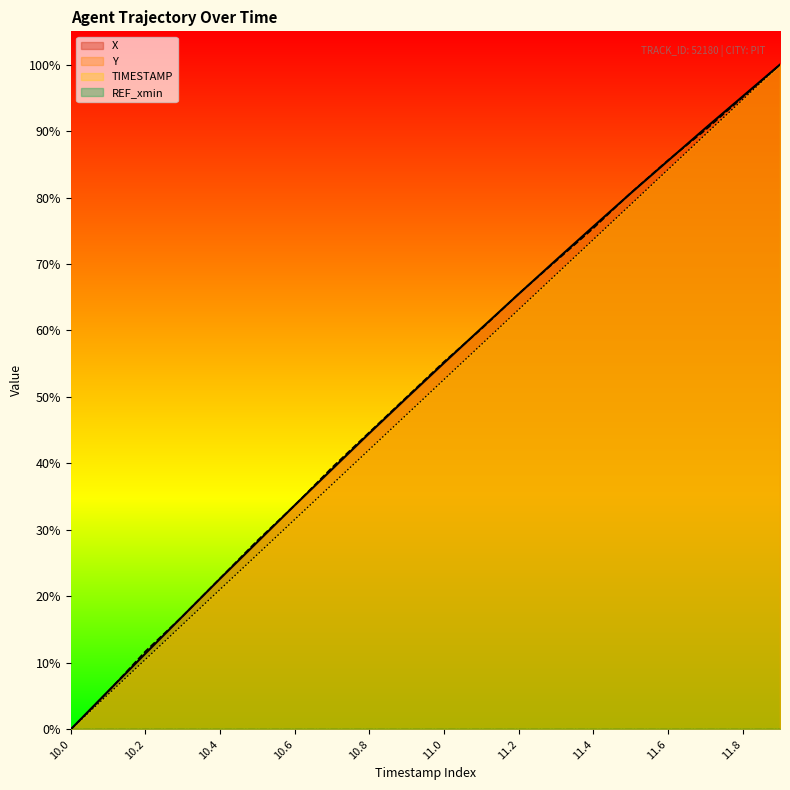

What is the label of the 8th point from the left?

10.7